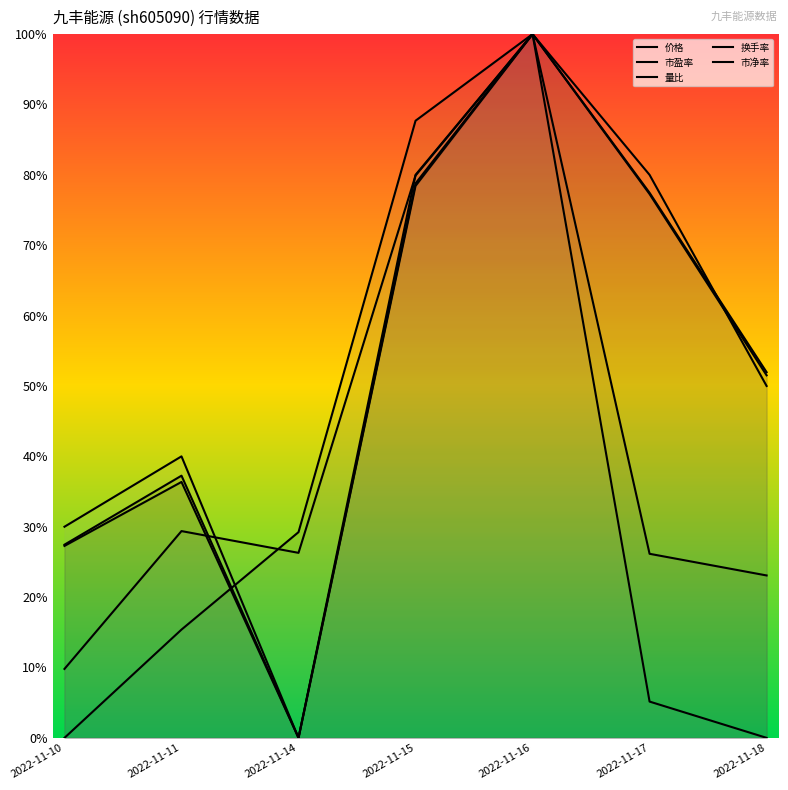

True or false: 市盈率 has a value of 0.8 at 2022-11-15.

True